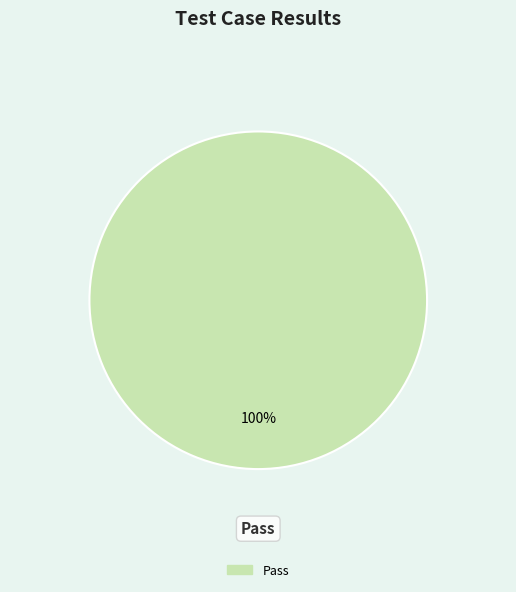

Is there any slice that represents more than half of the pie?

Yes